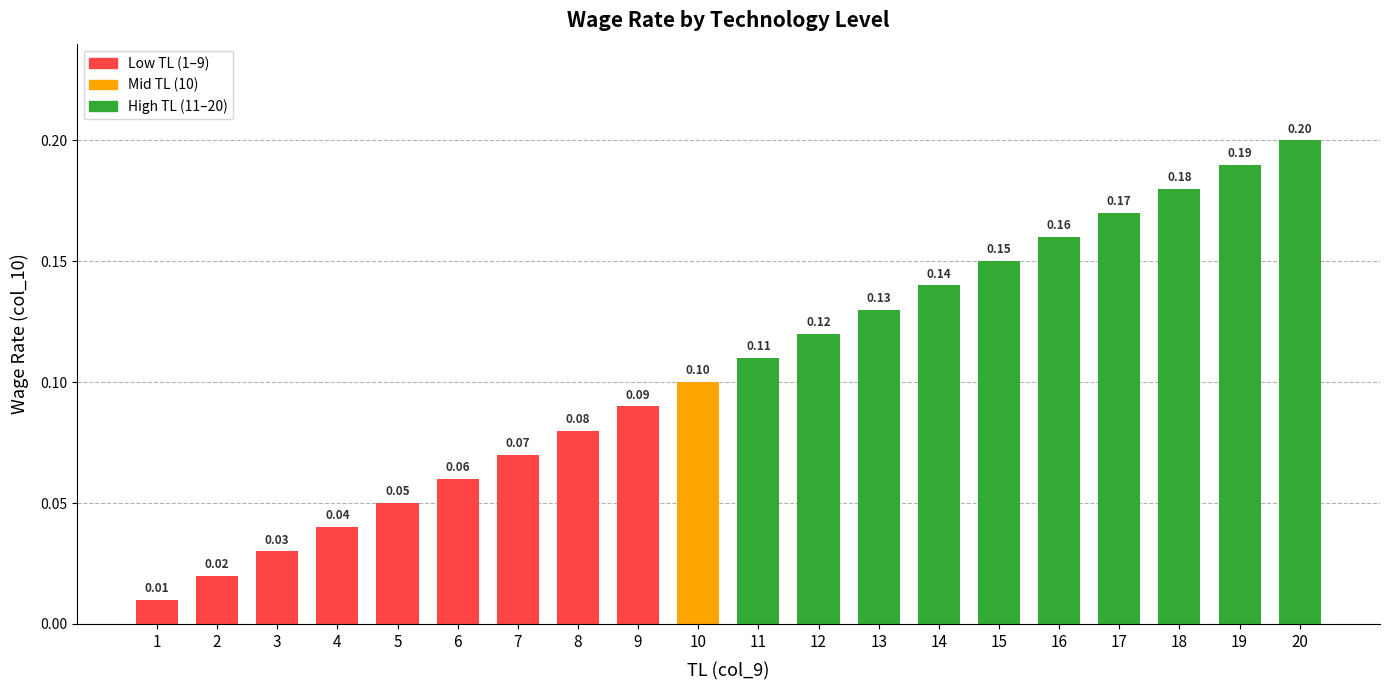

How many bars are there in total?

20